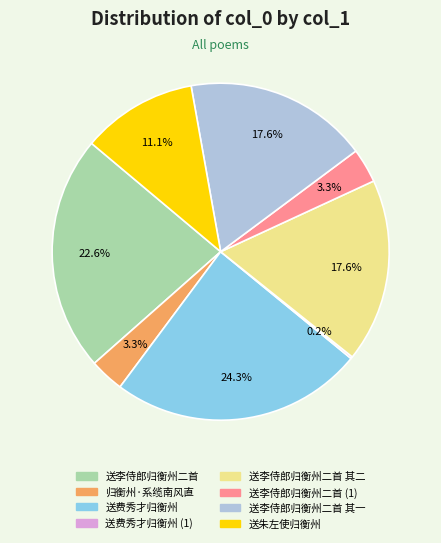

Is there a majority slice in this chart?

No